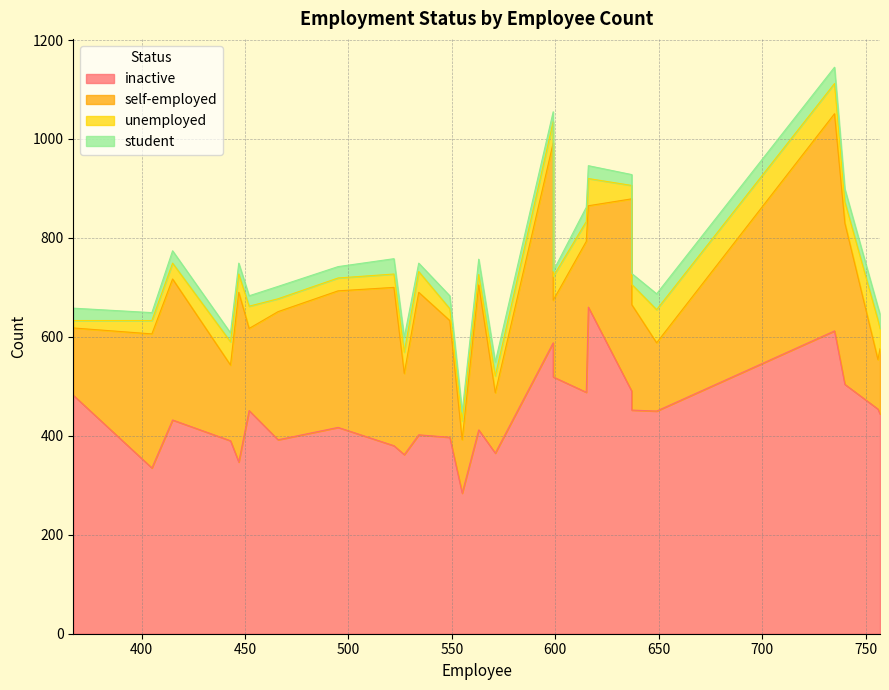

What is the difference between the highest and lowest values at 415?

407